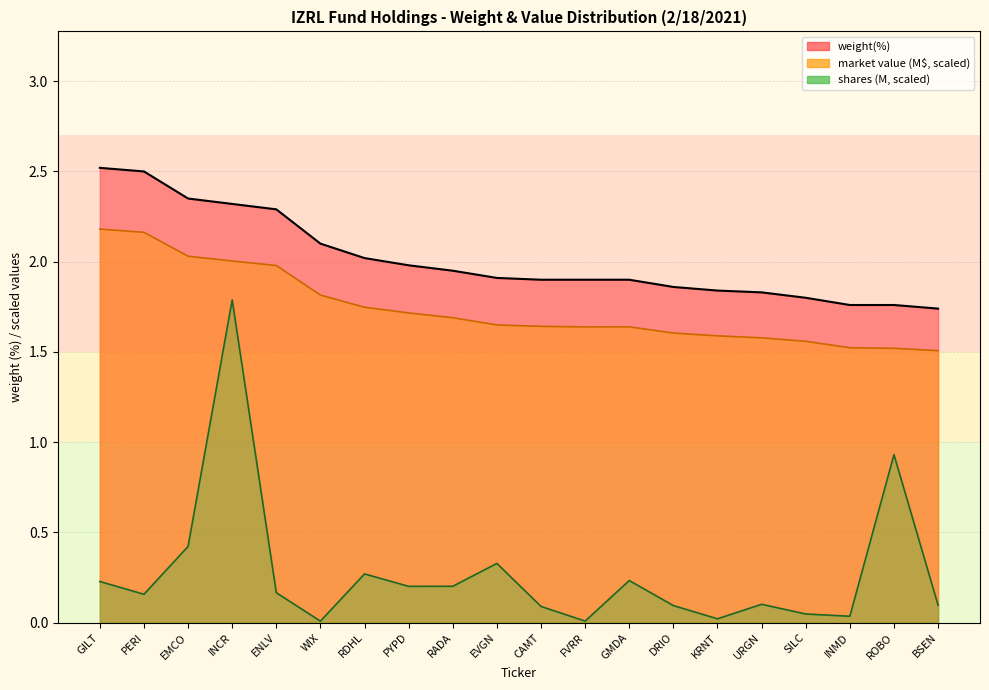

What is the difference between the values at PERI and RADA?

0.6